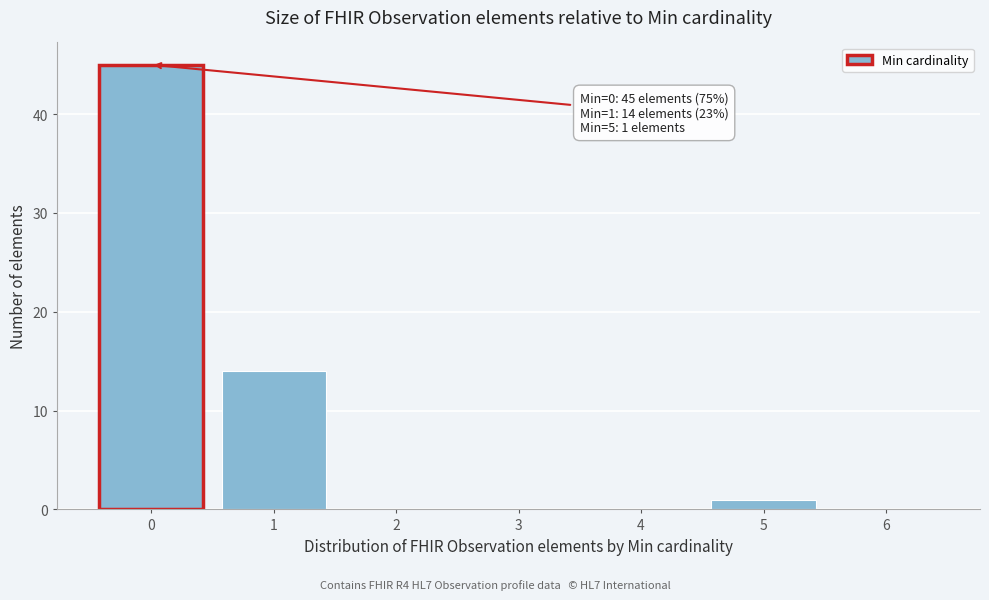

Reading left to right, what are all the values shown in this chart?

0=45	1=14	2=0	3=0	4=0	5=1	6=0